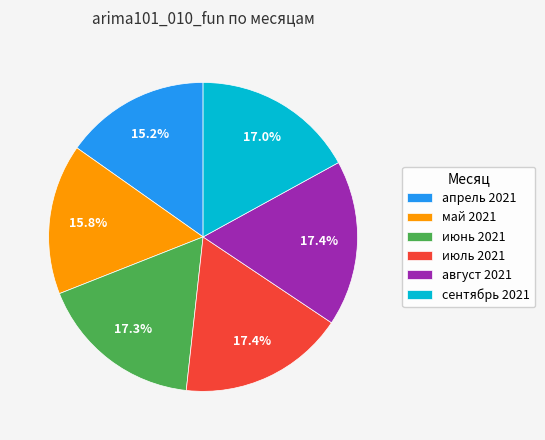

Count the number of slices in the pie.

6